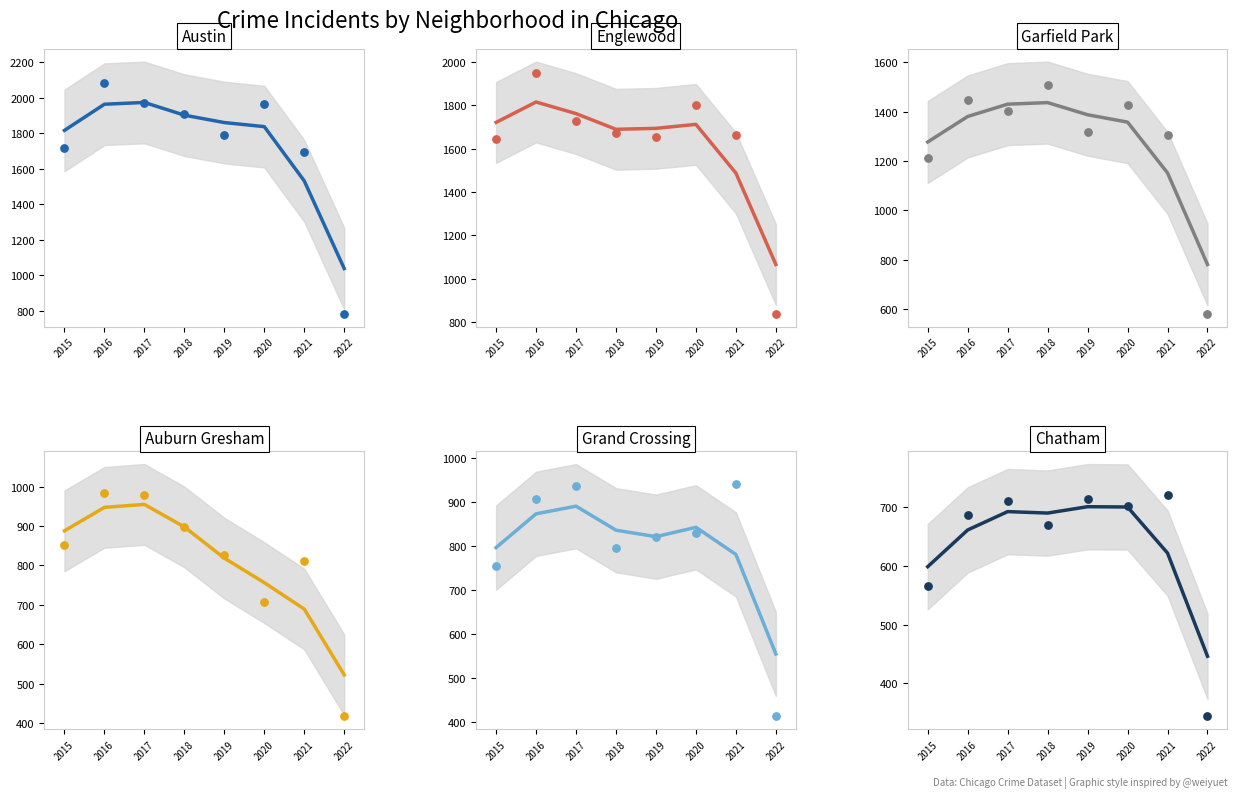

Which series has the largest total across all categories?

Austin